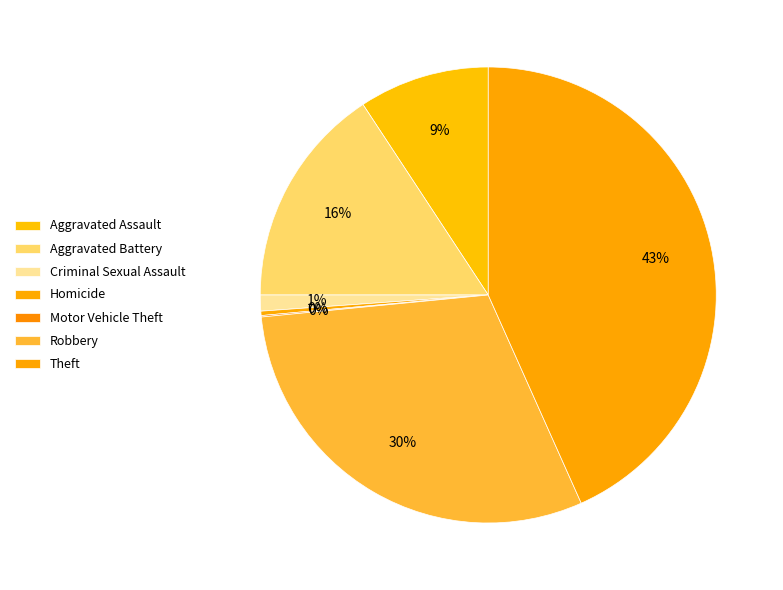

What is the total percentage of Theft and Aggravated Assault?

52.6%